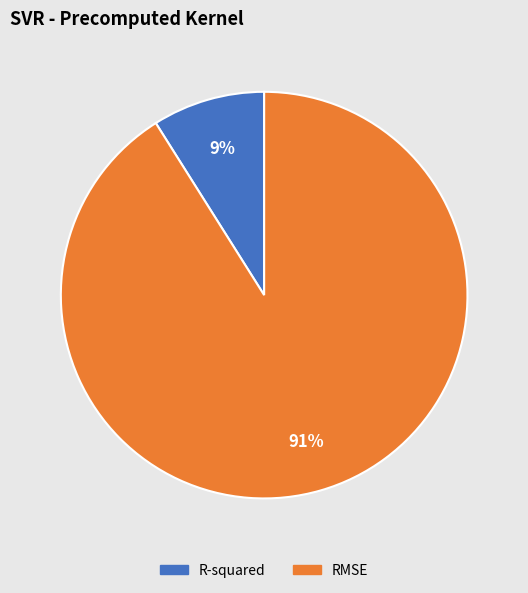

Which category has the smallest portion of the pie?

R-squared